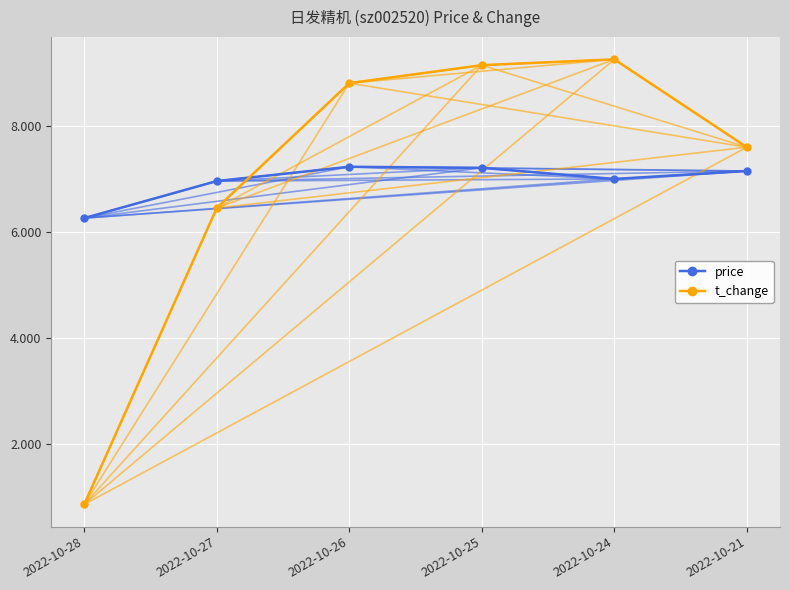

What is the total value across all series at 2022-10-21?

14.8